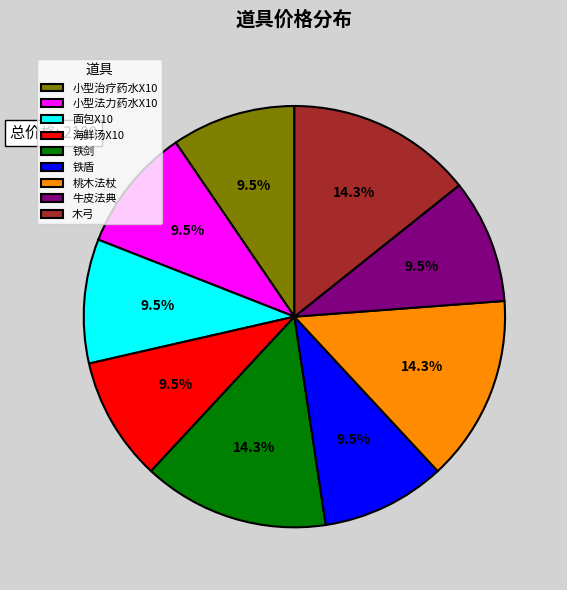

Combined, what portion of the pie is 海鲜汤X10 and 木弓?

23.8%